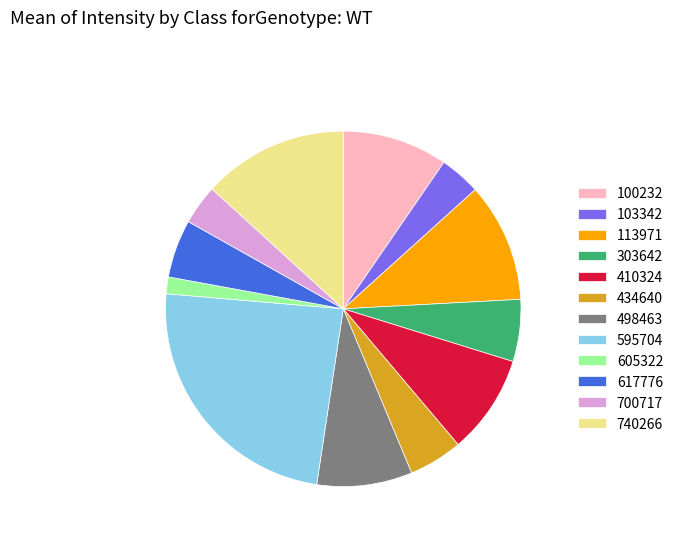

Does 700717 represent more than half of the total?

No